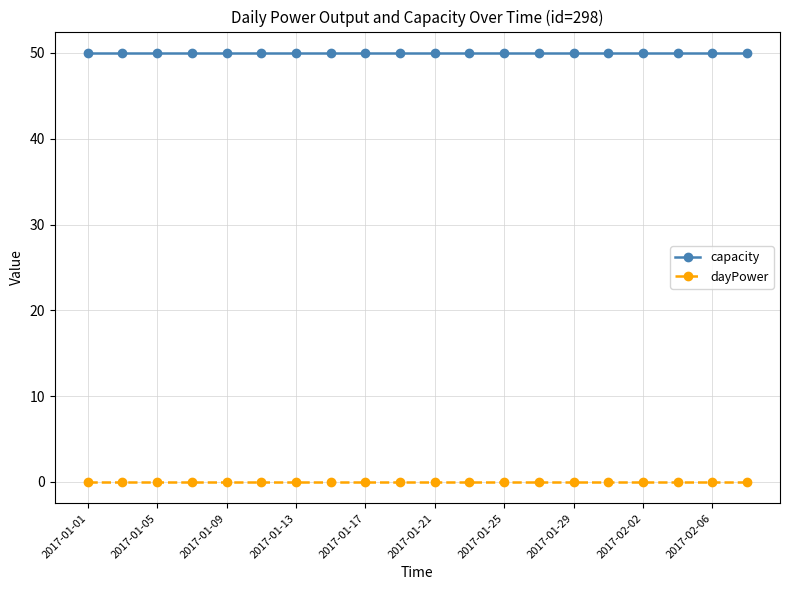

True or false: dayPower and capacity cross at least once.

False